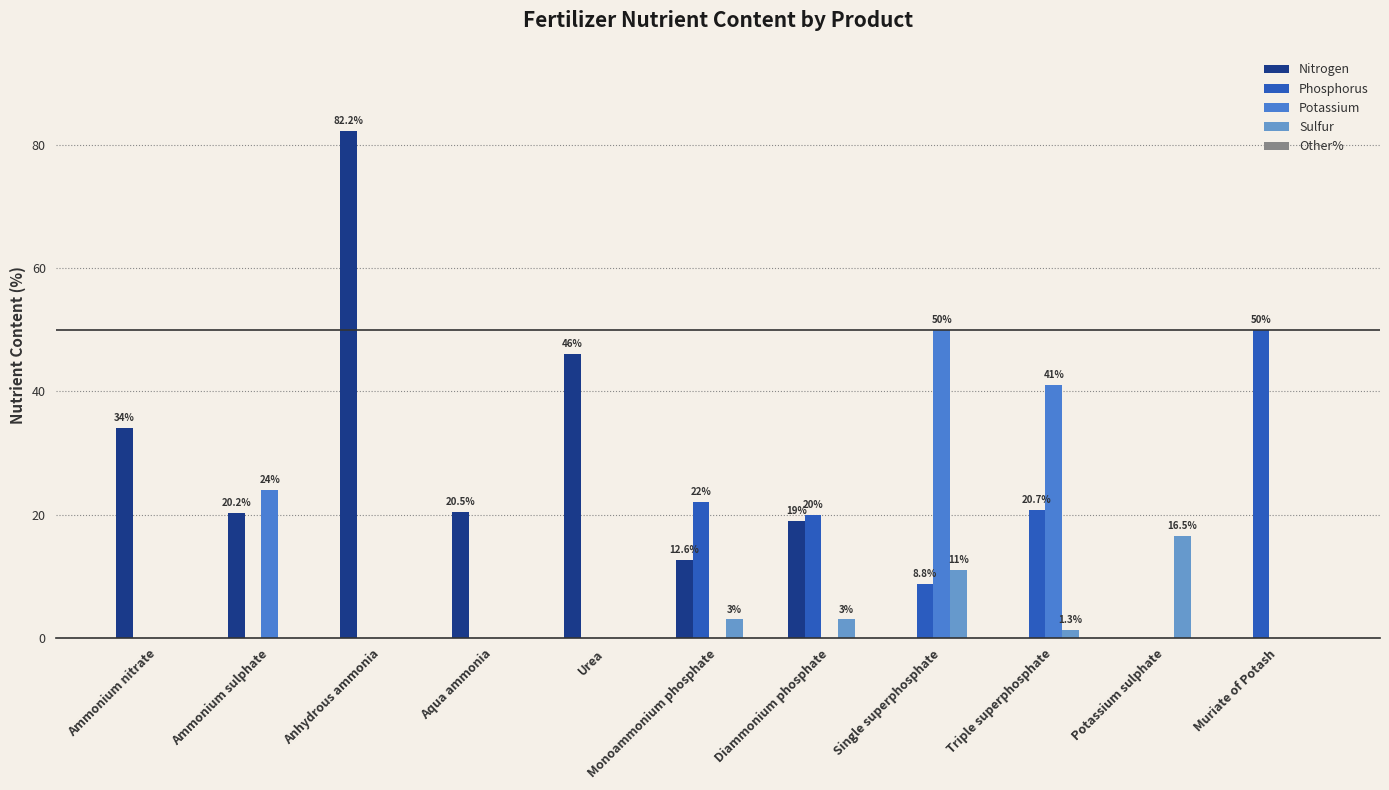

What is the difference between the highest and lowest values at Potassium sulphate?

16.5